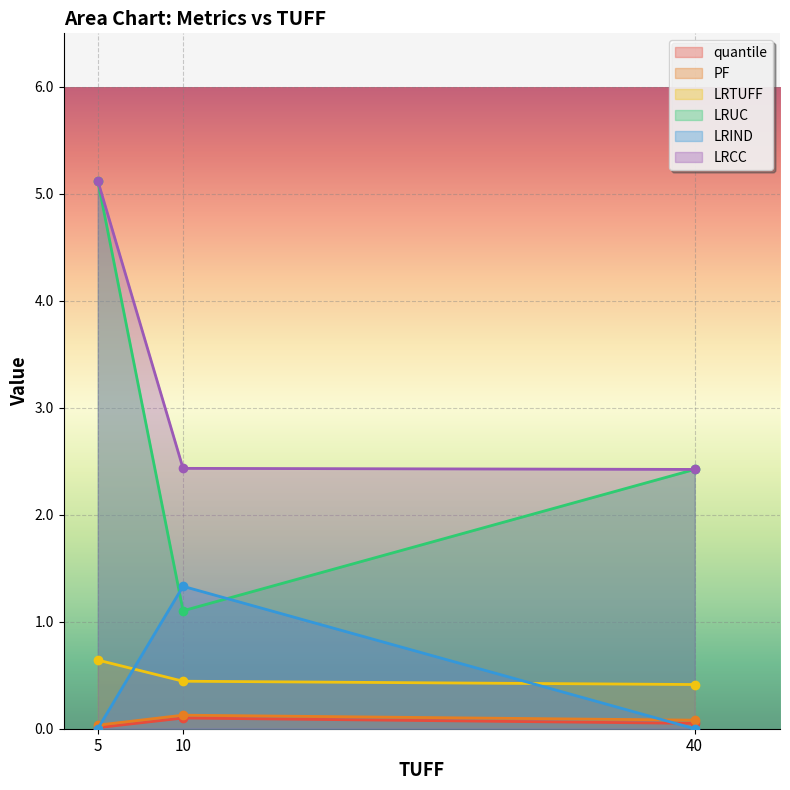

Reading right to left, extract all data points from this chart.

quantile: 40=0.1	10=0.1	5=0.0
PF: 40=0.1	10=0.1	5=0.0
LRTUFF: 40=0.4	10=0.4	5=0.6
LRUC: 40=2.4	10=1.1	5=5.1
LRIND: 40=0.0	10=1.3	5=0.0
LRCC: 40=2.4	10=2.4	5=5.1